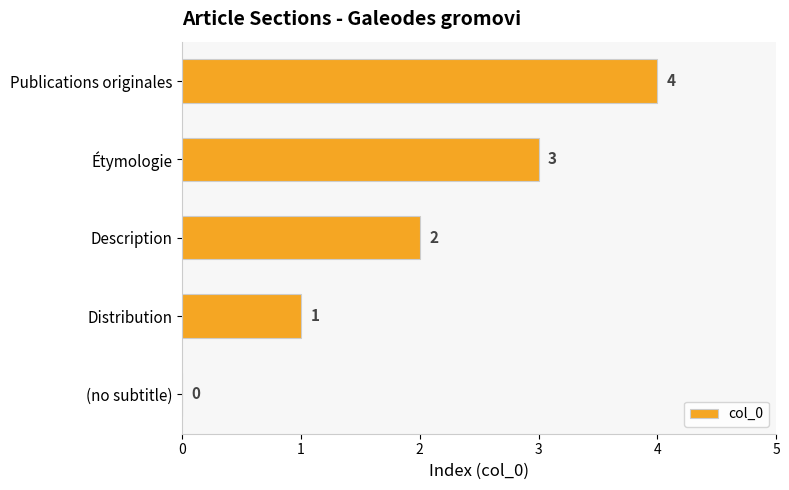

What is the sum of all values?

10